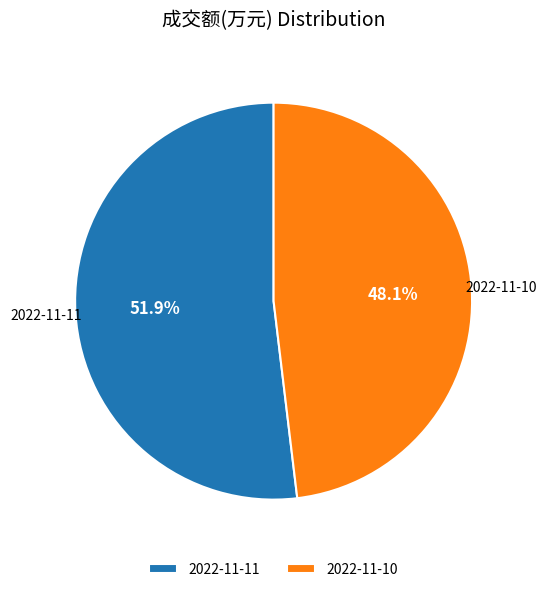

How many slices are in this pie chart?

2